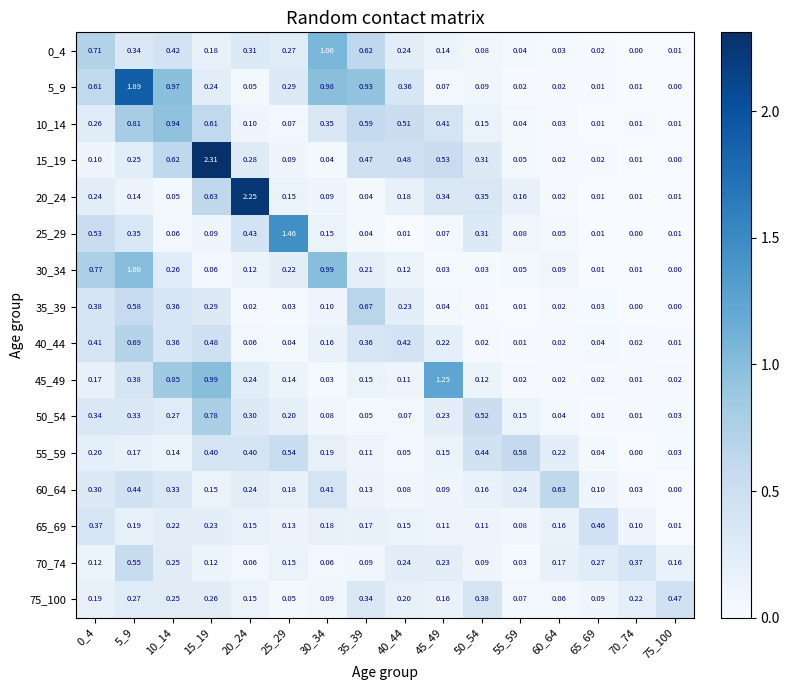

Is the value of 55_59 at 60_64 greater than the value of 20_24 at 25_29?

Yes